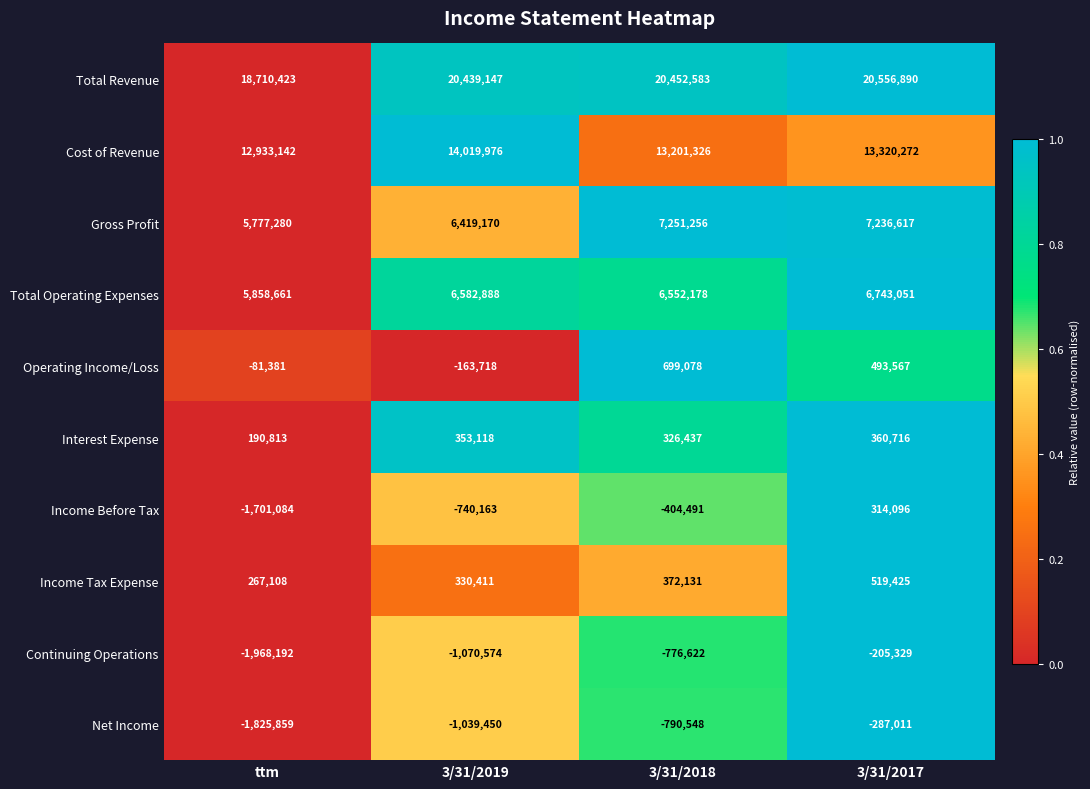

Where is Income Tax Expense nearest to the value 393266?

3/31/2018